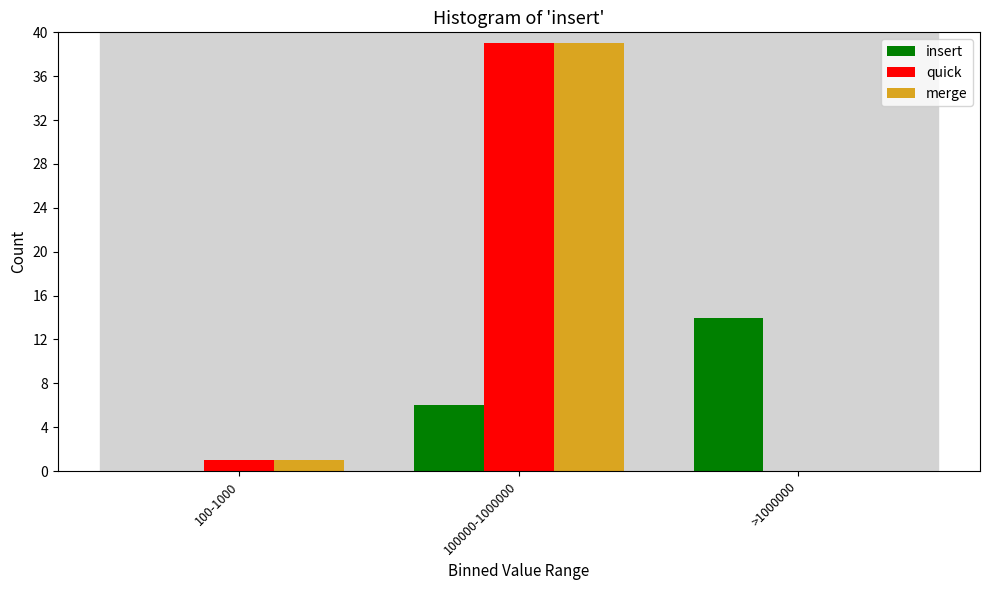

Reading right to left, list all the values displayed in this chart.

insert: >1000000=14	100000-1000000=6	100-1000=0
quick: >1000000=0	100000-1000000=39	100-1000=1
merge: >1000000=0	100000-1000000=39	100-1000=1